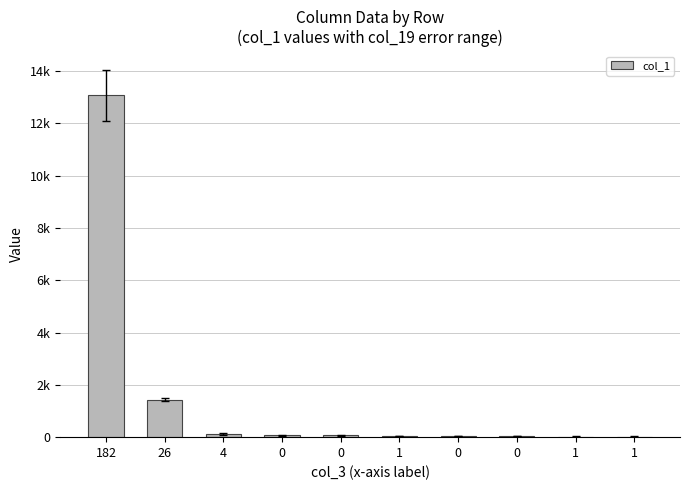

Are the bars horizontal?

No